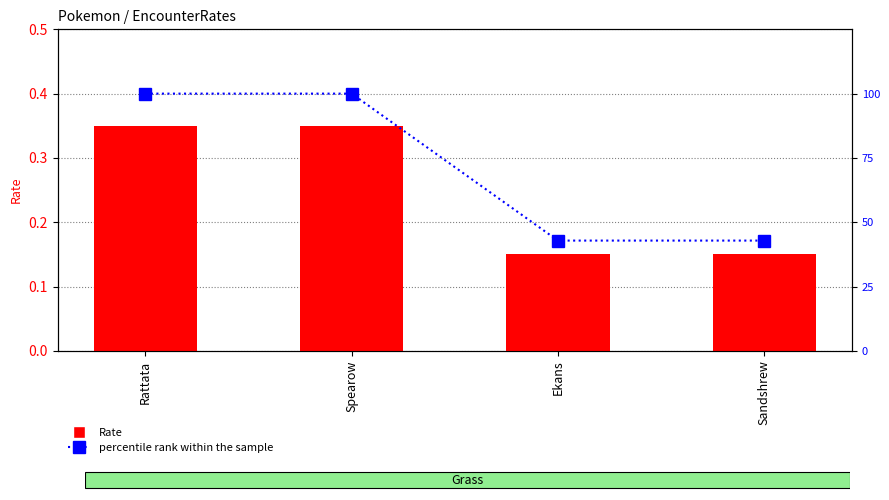

What value does the Rate series have at Sandshrew?

0.1